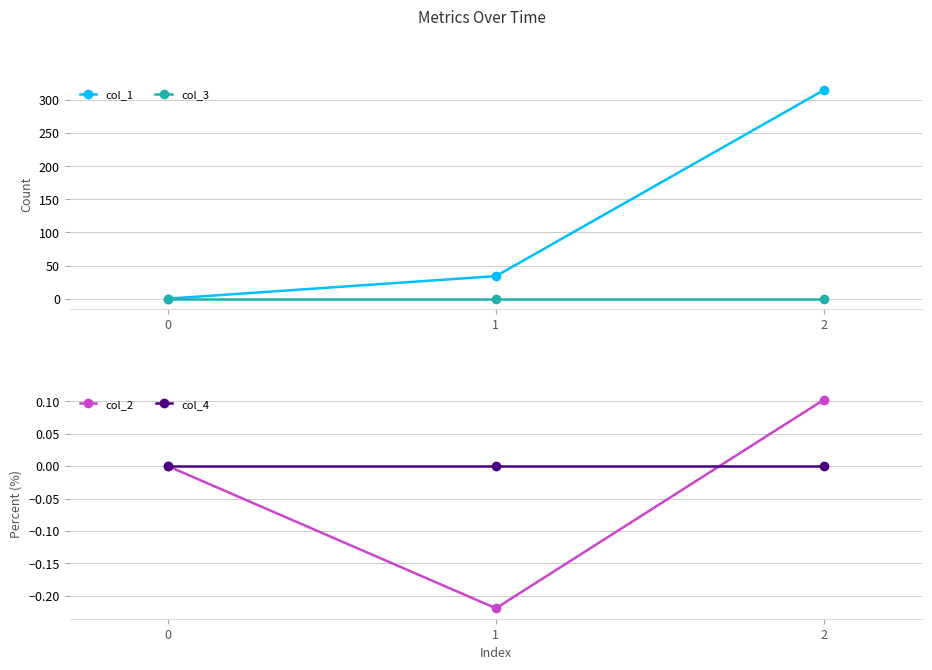

True or false: col_1 has a value of -105.6 at 0.

False